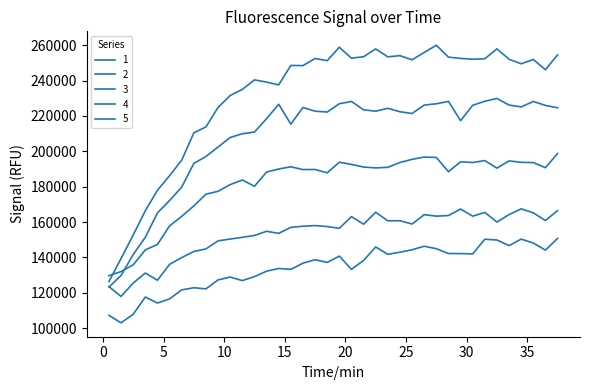

What is the smallest value displayed?

102990.5